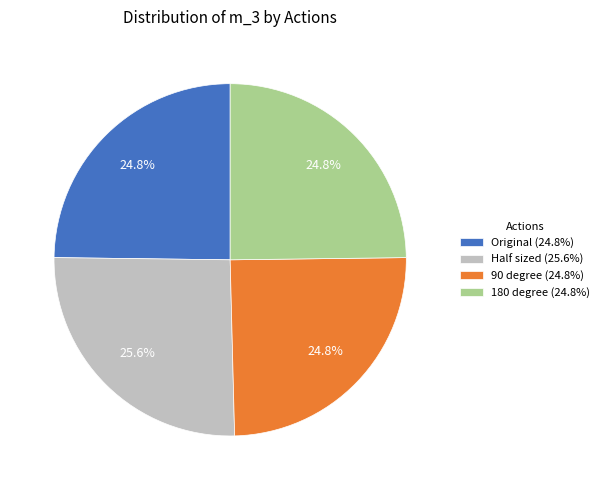

What percentage is NOT represented by 90 degree (24.8%)?

75.2%